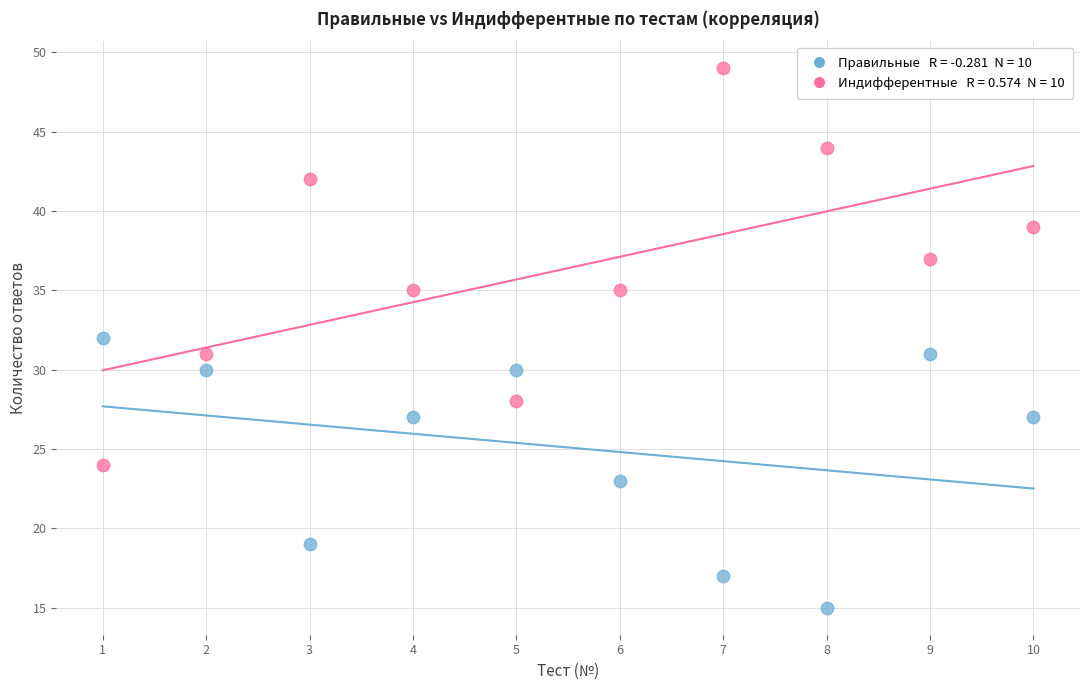

Across all data points, what is the range of Y values (max minus min)?

34